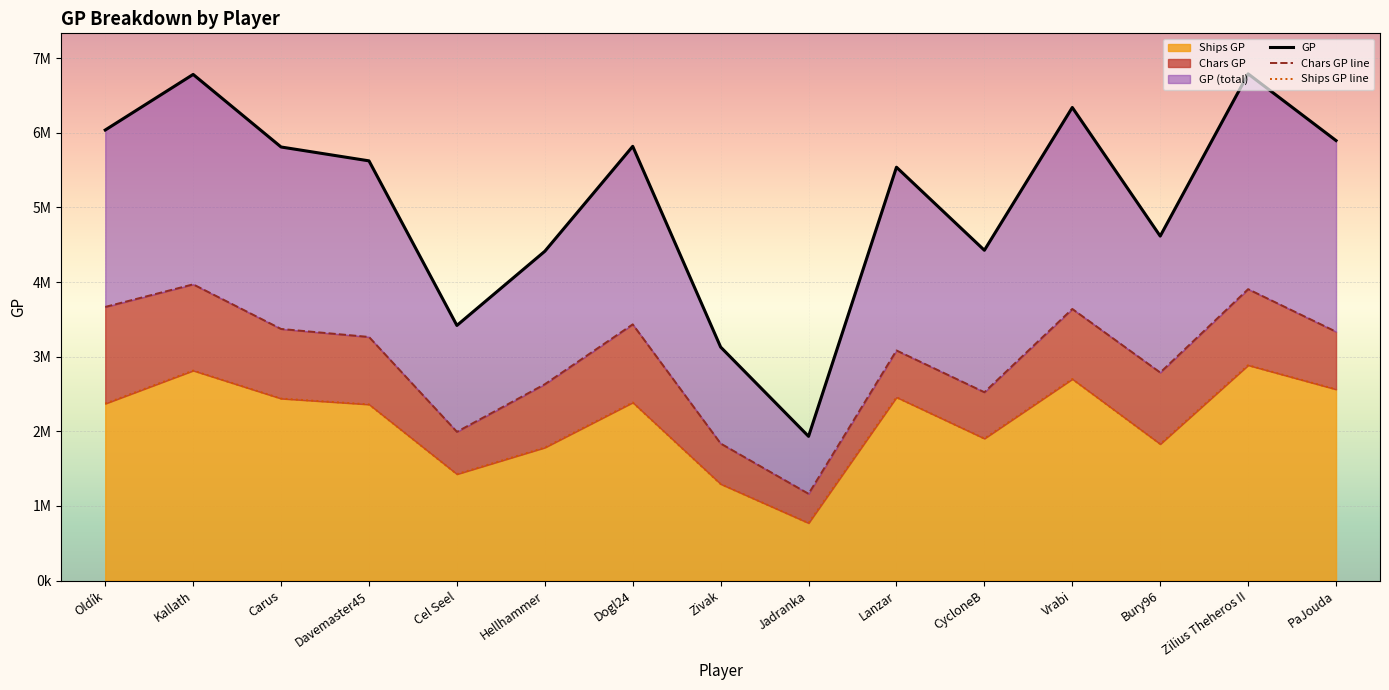

What are all the series names shown in the legend?

GP, Chars GP, Ships GP